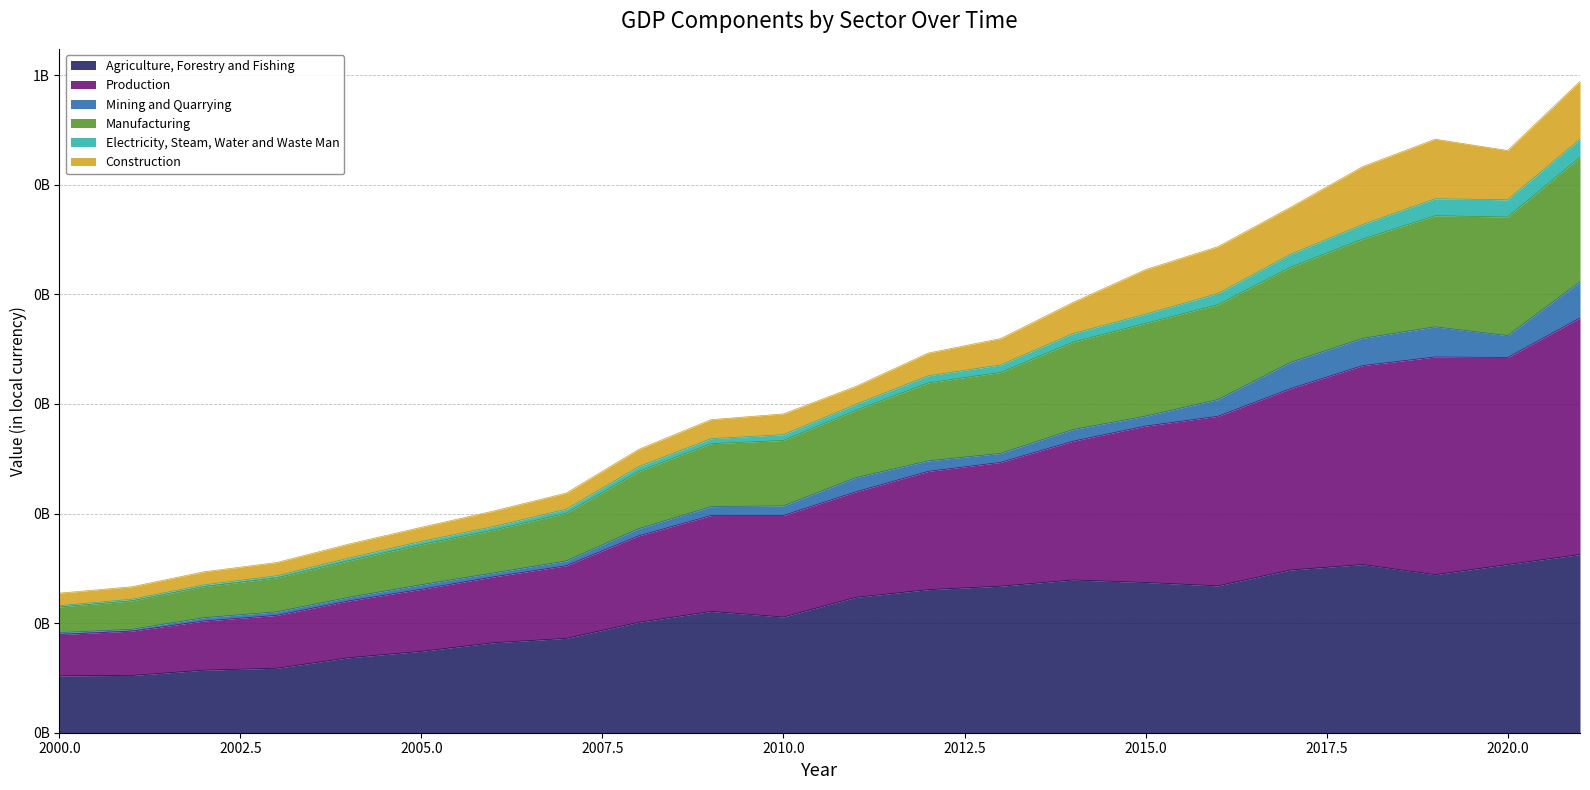

What is the value of the Agriculture, Forestry and Fishing point at the 17th from the left?

134002423